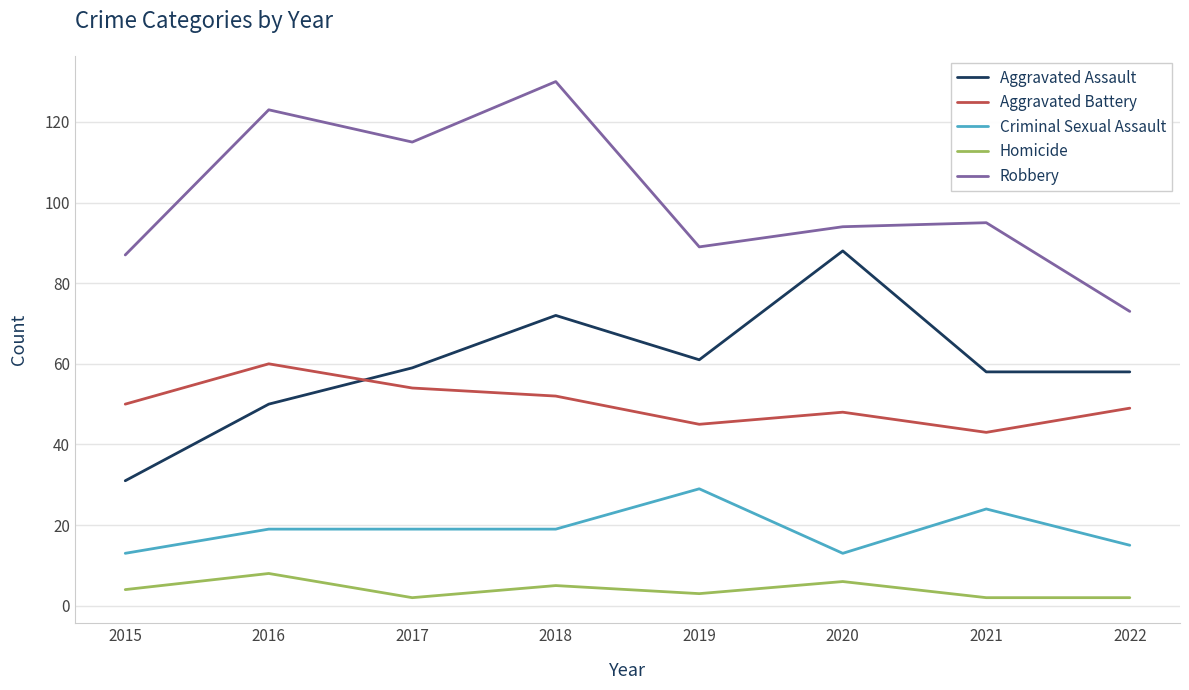

Between 2019 and 2020, which series saw the biggest shift?

Aggravated Assault